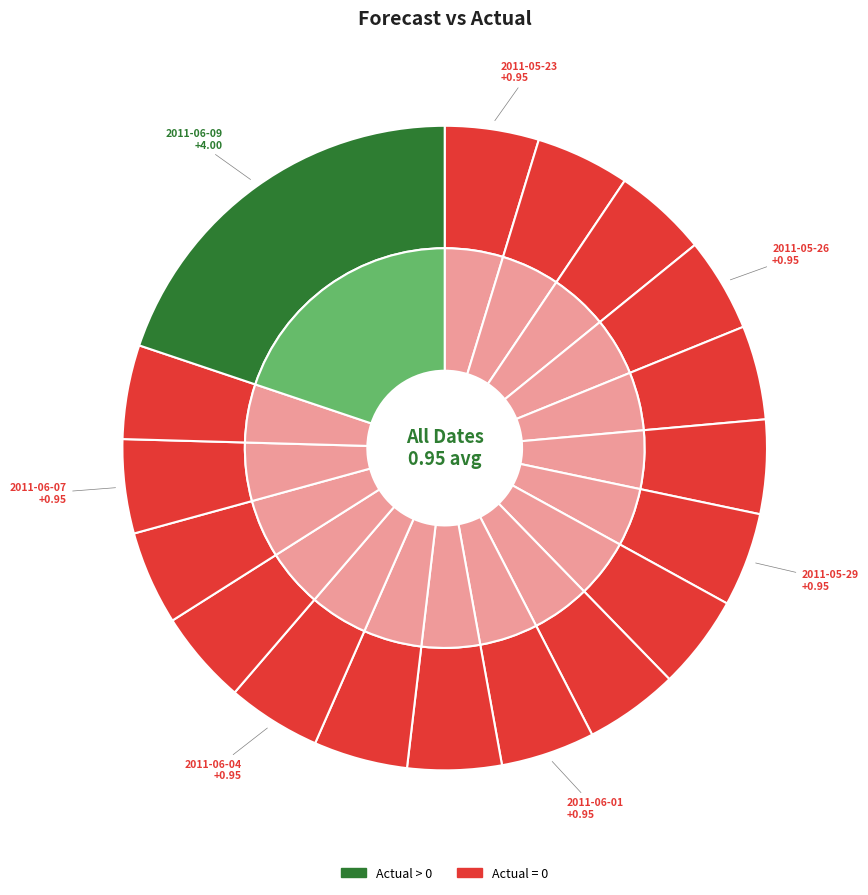

Rank the categories by value from lowest to highest.

2011-05-23, 2011-05-24, 2011-05-25, 2011-05-26, 2011-05-27, 2011-05-28, 2011-05-29, 2011-05-30, 2011-05-31, 2011-06-01, 2011-06-02, 2011-06-03, 2011-06-04, 2011-06-05, 2011-06-06, 2011-06-07, 2011-06-08, 2011-06-09